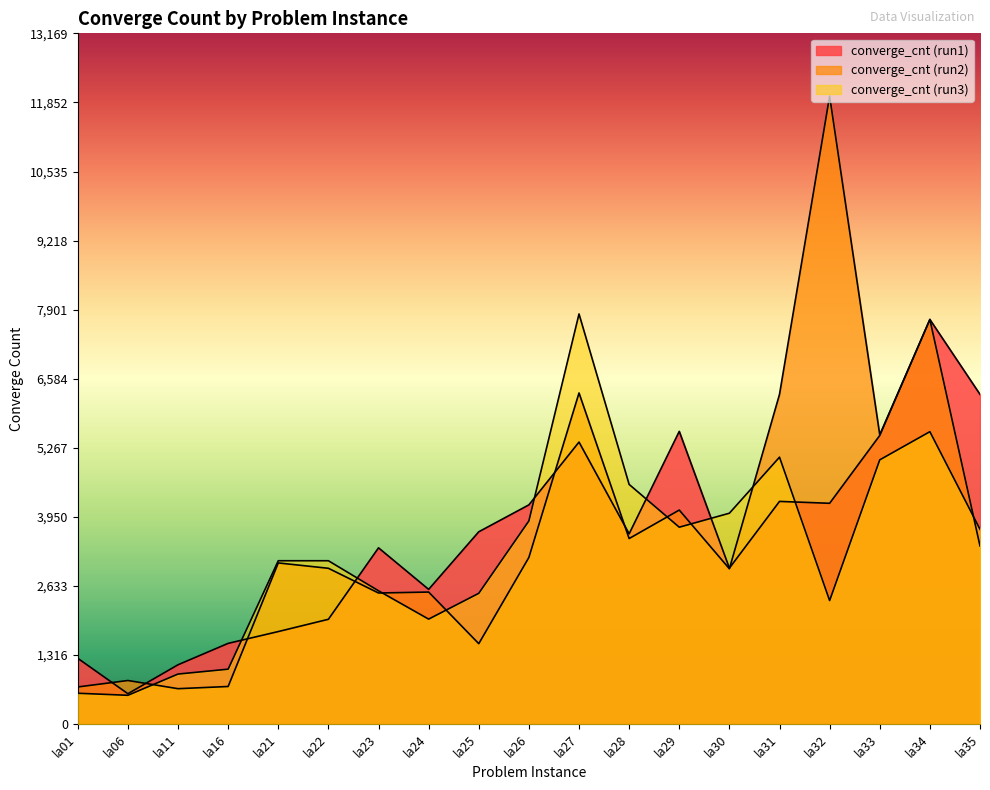

How many lines are shown in the chart?

3